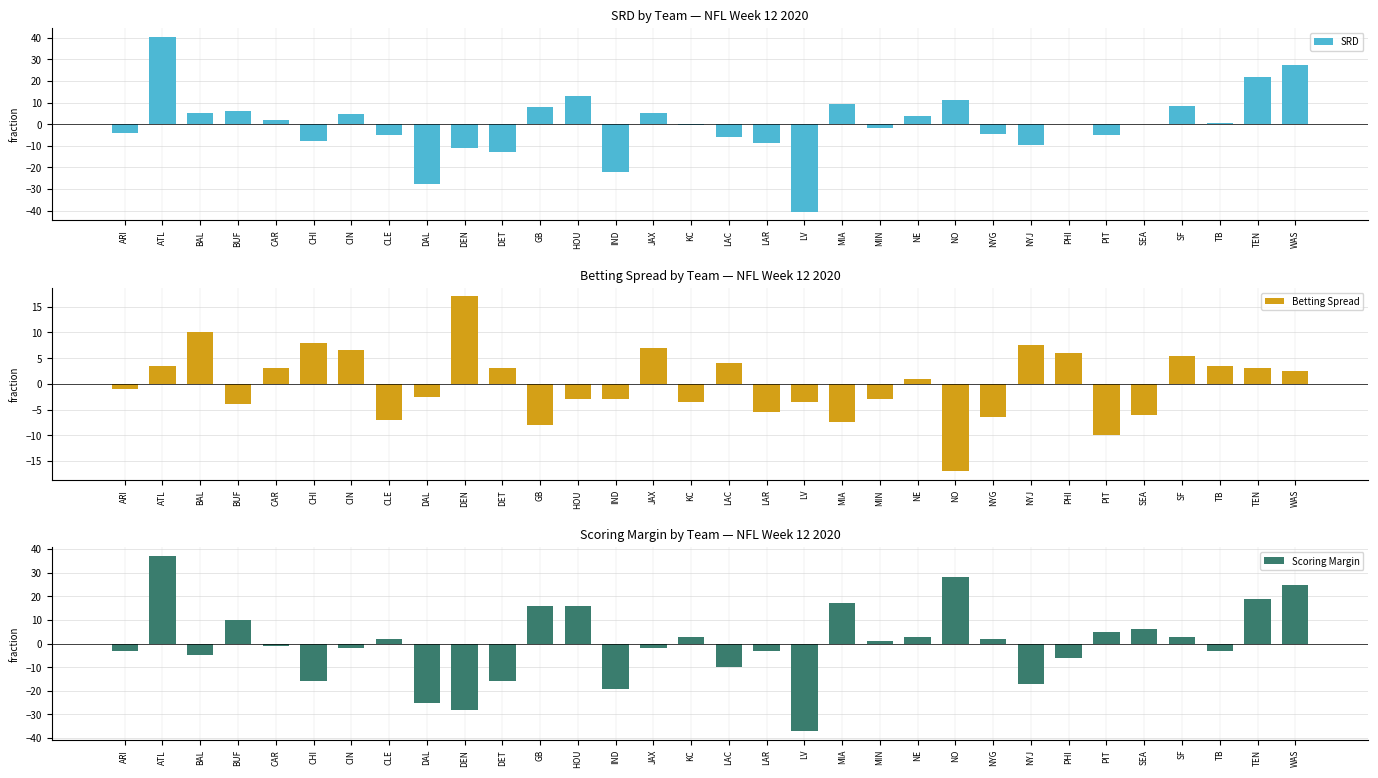

What is the sum of the Betting Spread values at NYJ and TEN?

10.5